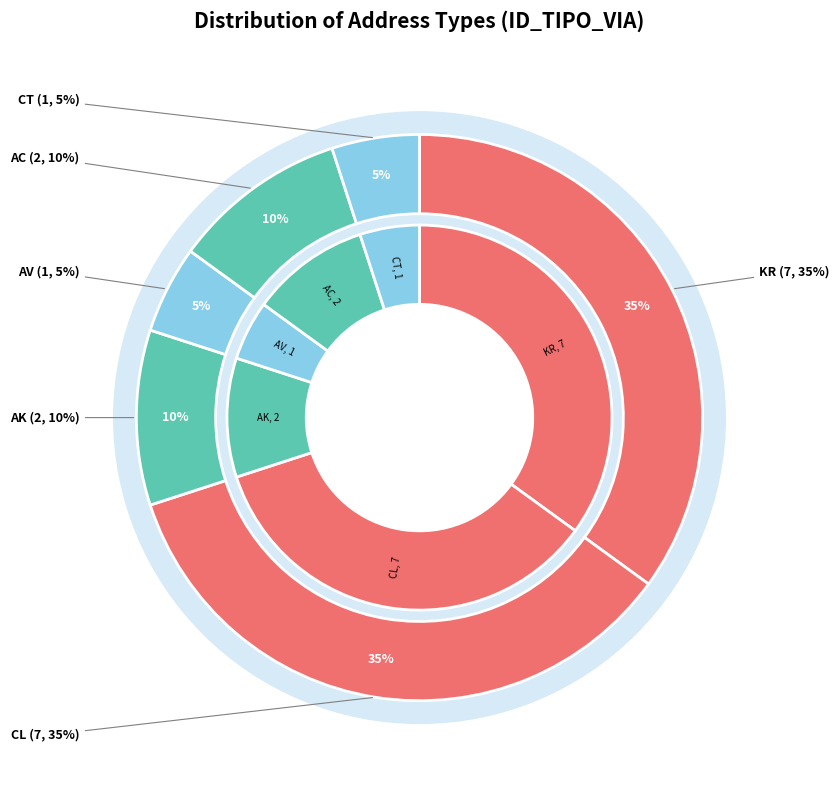

What percentage is the AC slice, to the nearest percent?

10%